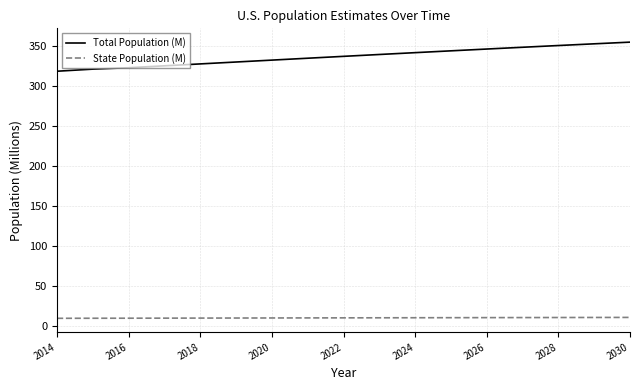

Which series has the largest range (max minus min)?

Total Population (M)